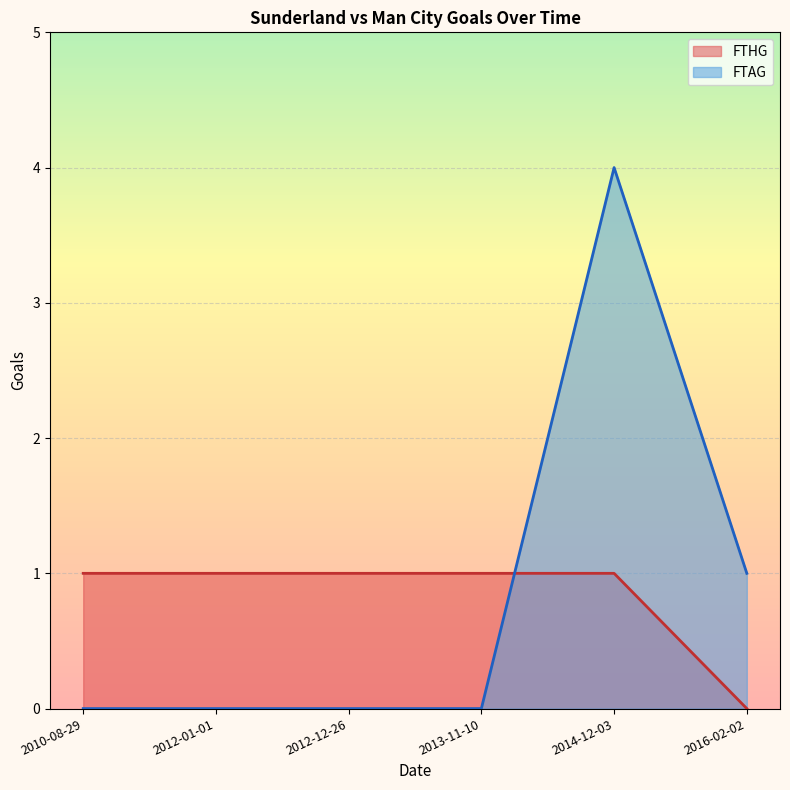

Which series has the largest range (max minus min)?

FTAG